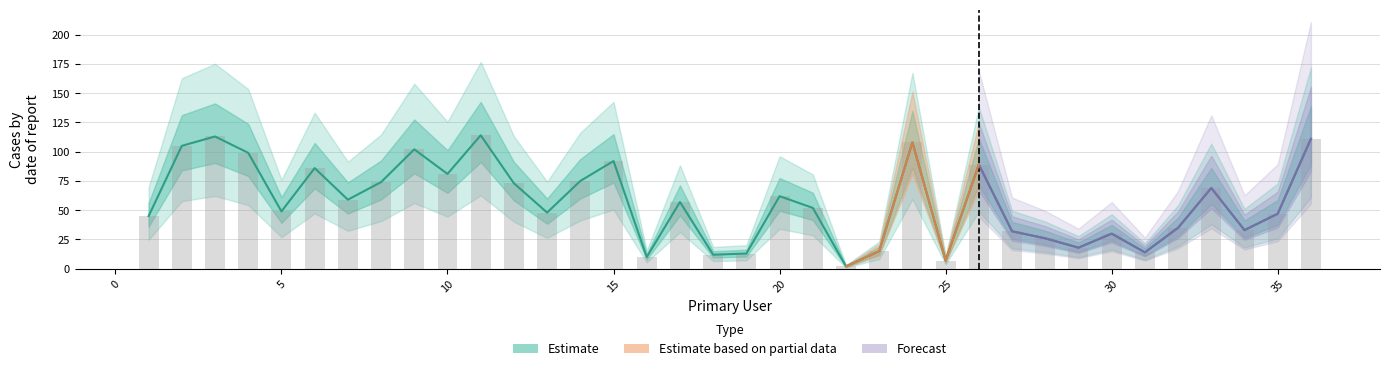

What is the smallest value displayed?

2